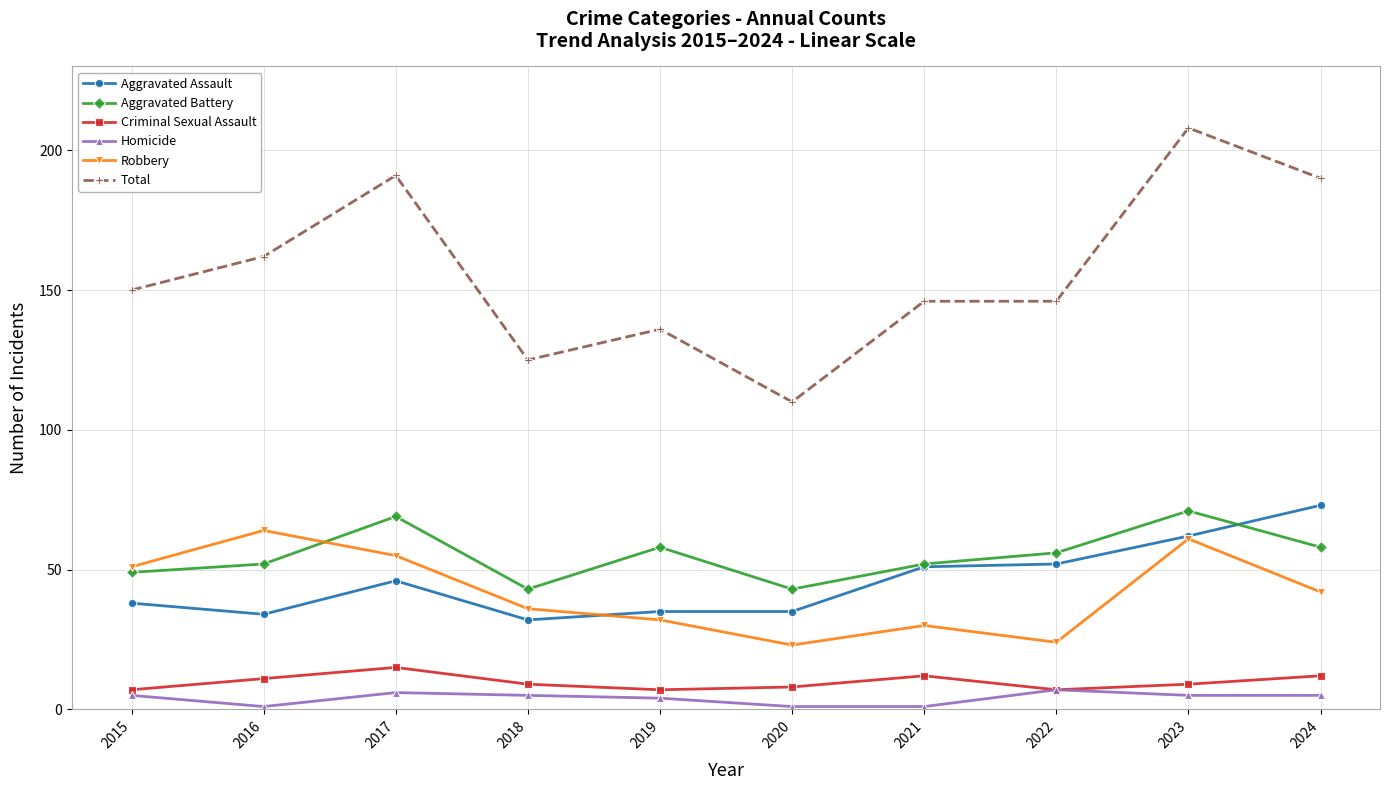

What is the minimum value shown in the chart?

1